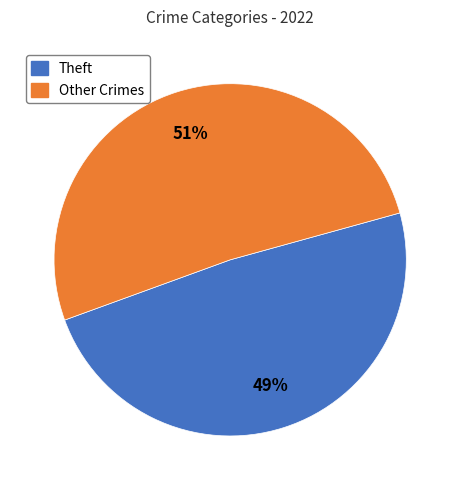

Do Theft and Other Crimes together represent more than half of the pie?

Yes